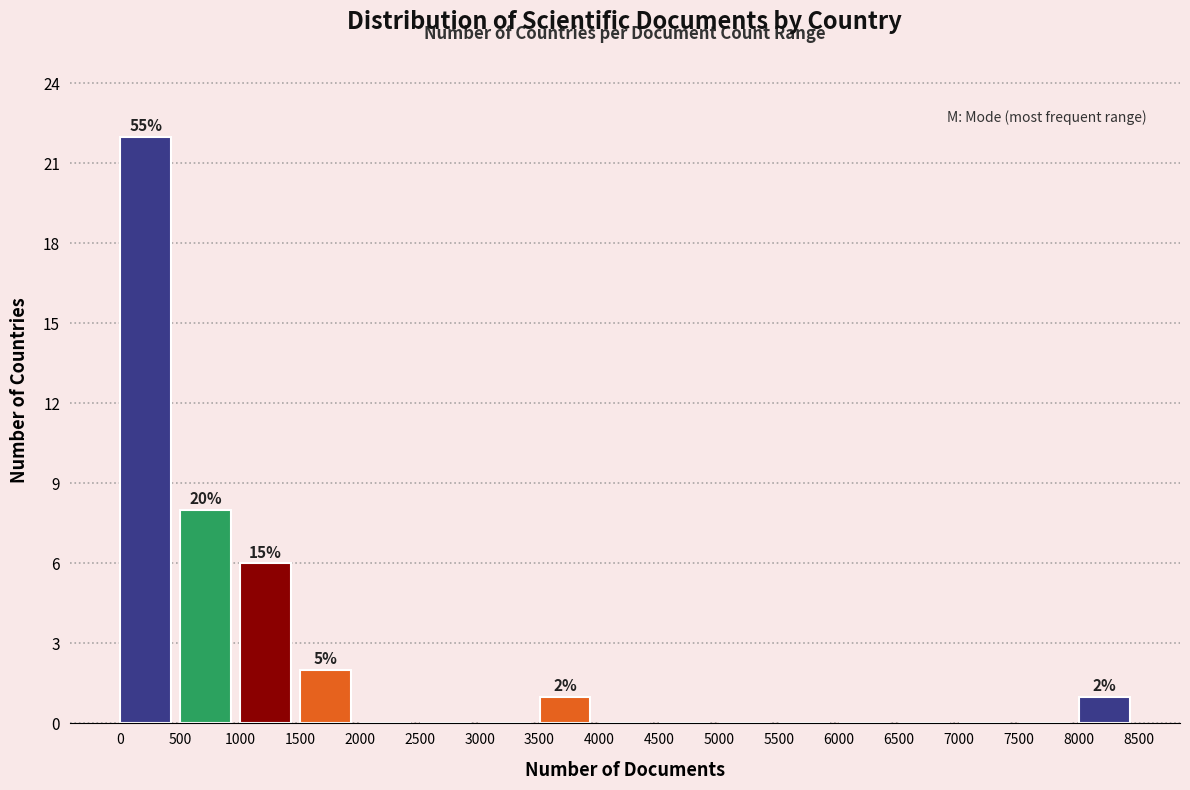

Over which range of the x-axis is the bar tallest?

0 to 500